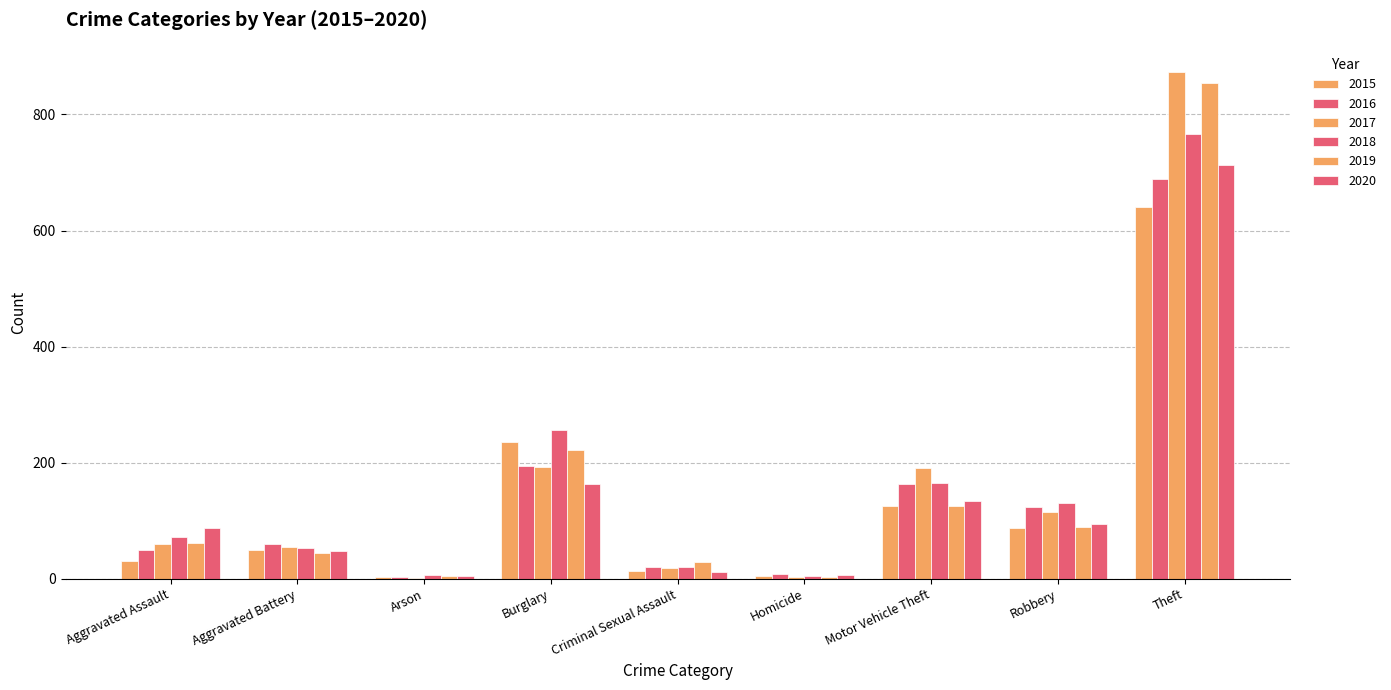

At which label does 2019 reach its peak?

Theft